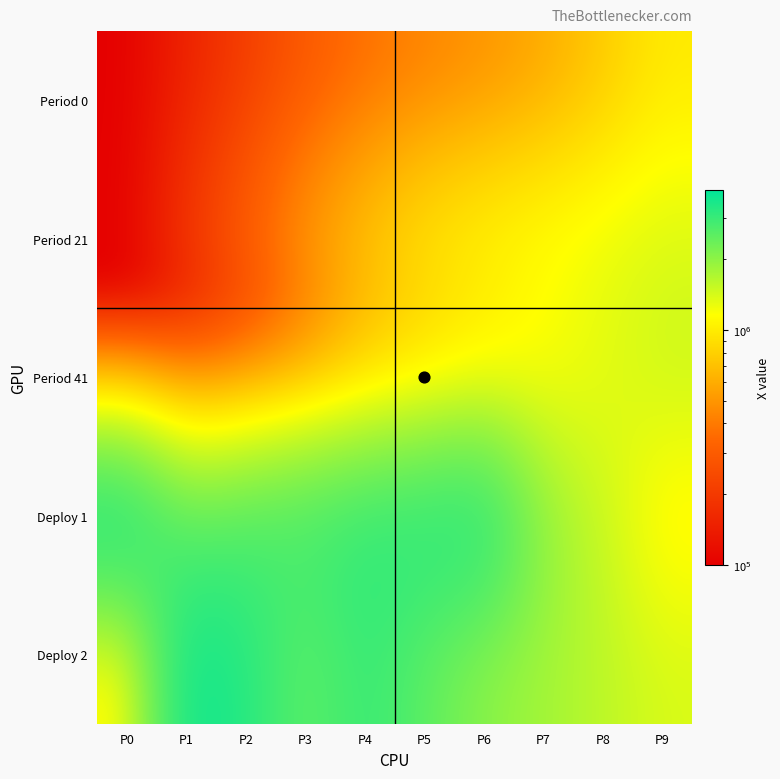

At how many categories does at least one series exceed 3125861?

6